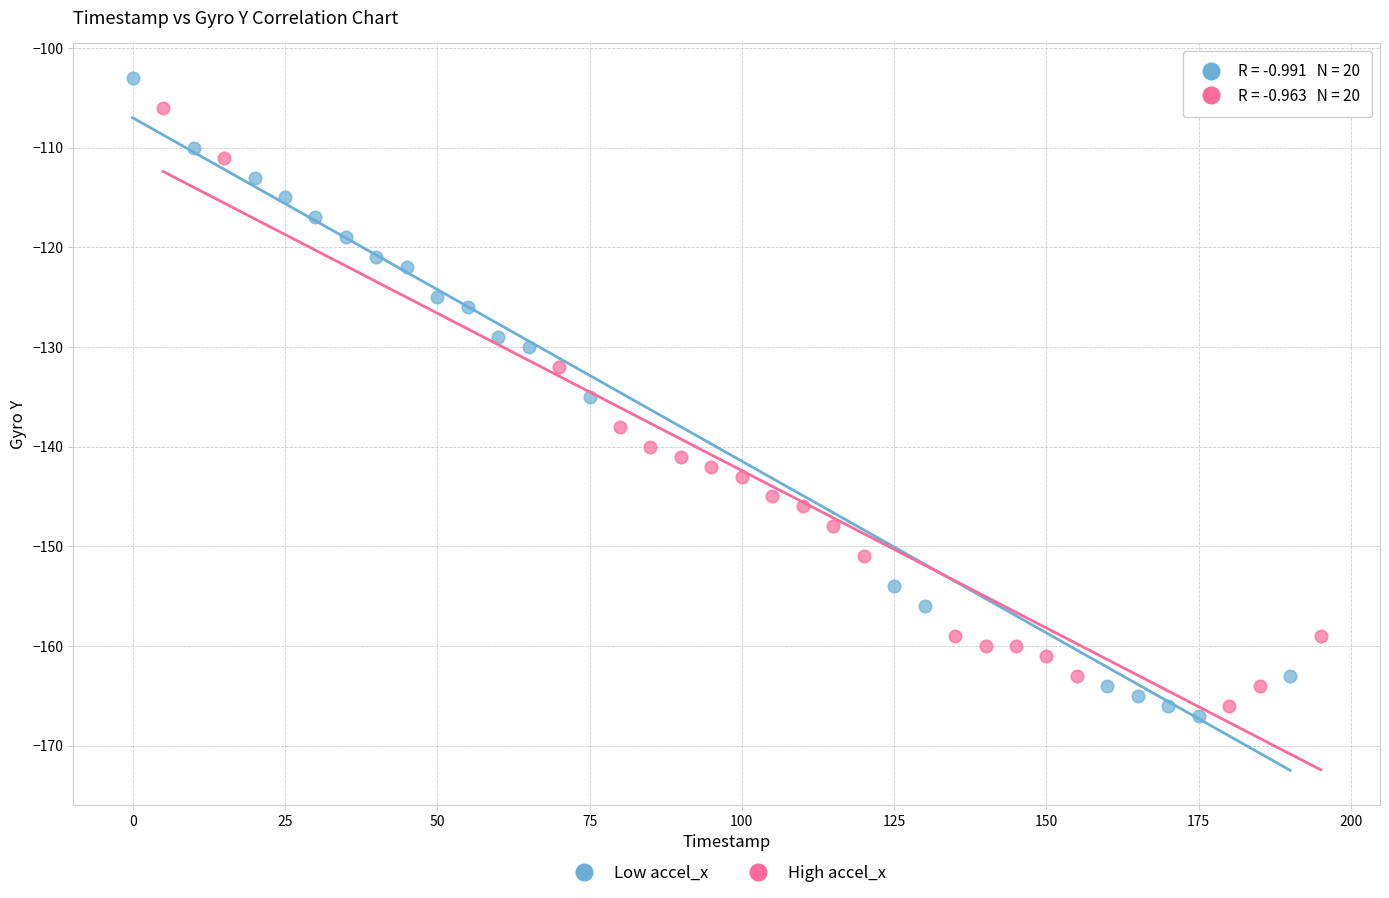

Which series contains the highest Y value?

Low accel_x